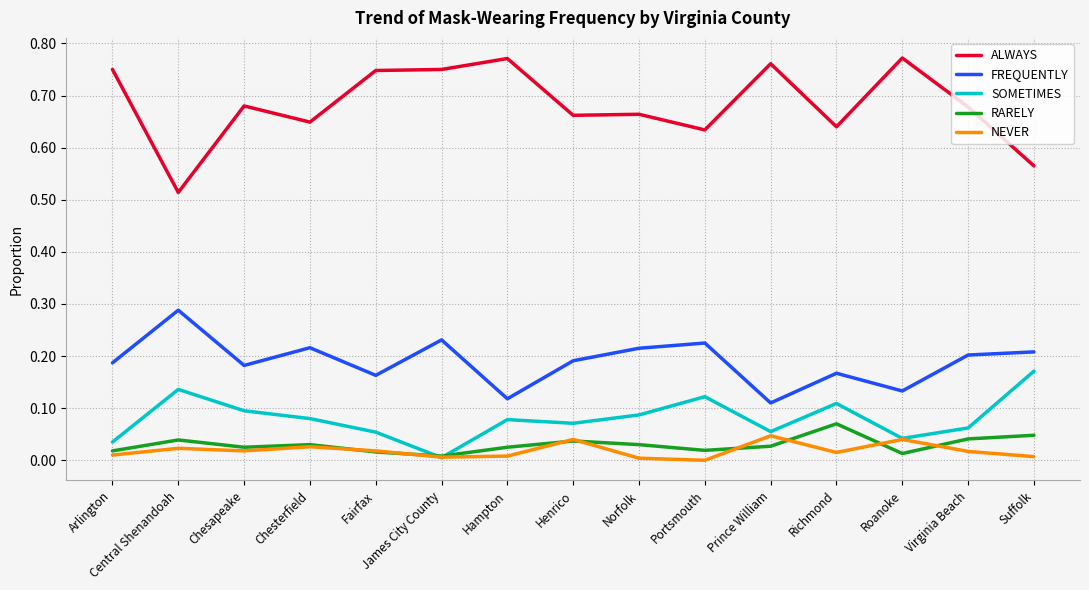

True or false: SOMETIMES has more than 2 interior local peaks.

True